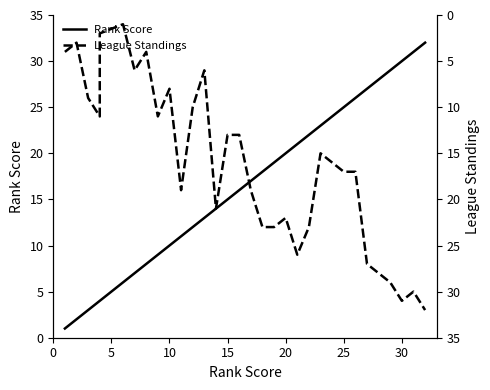

Which series ends up on top after the final intersection of Rank Score and League Standings?

Rank Score